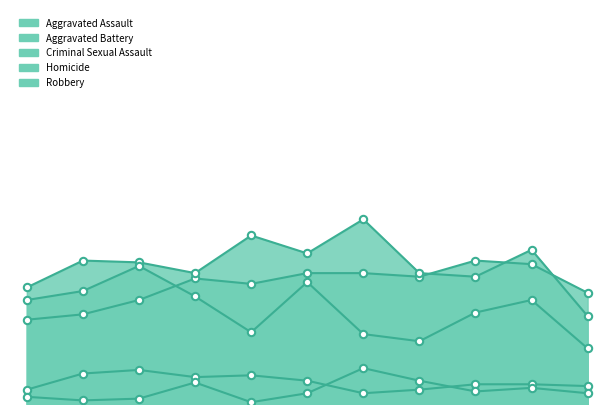

Which series has the widest spread of Y values?

Aggravated Battery